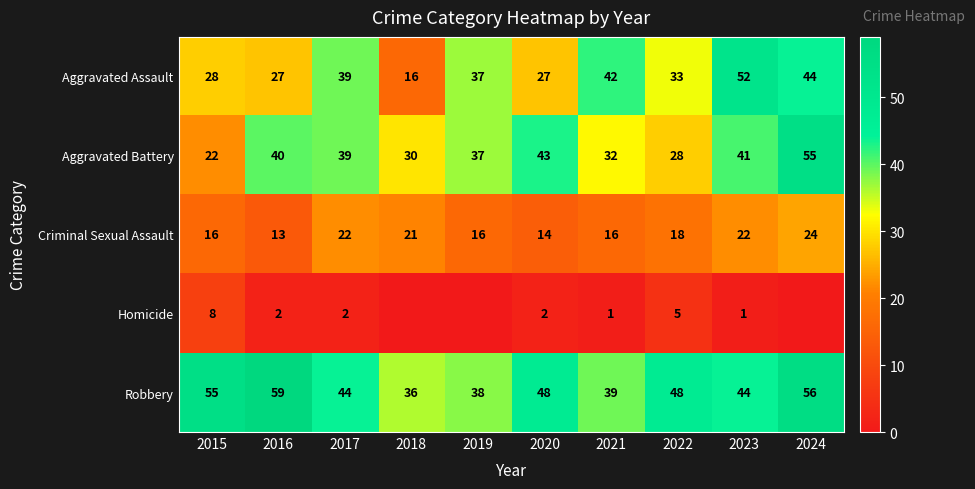

Which has a higher value, 2017 or 2019?

2017